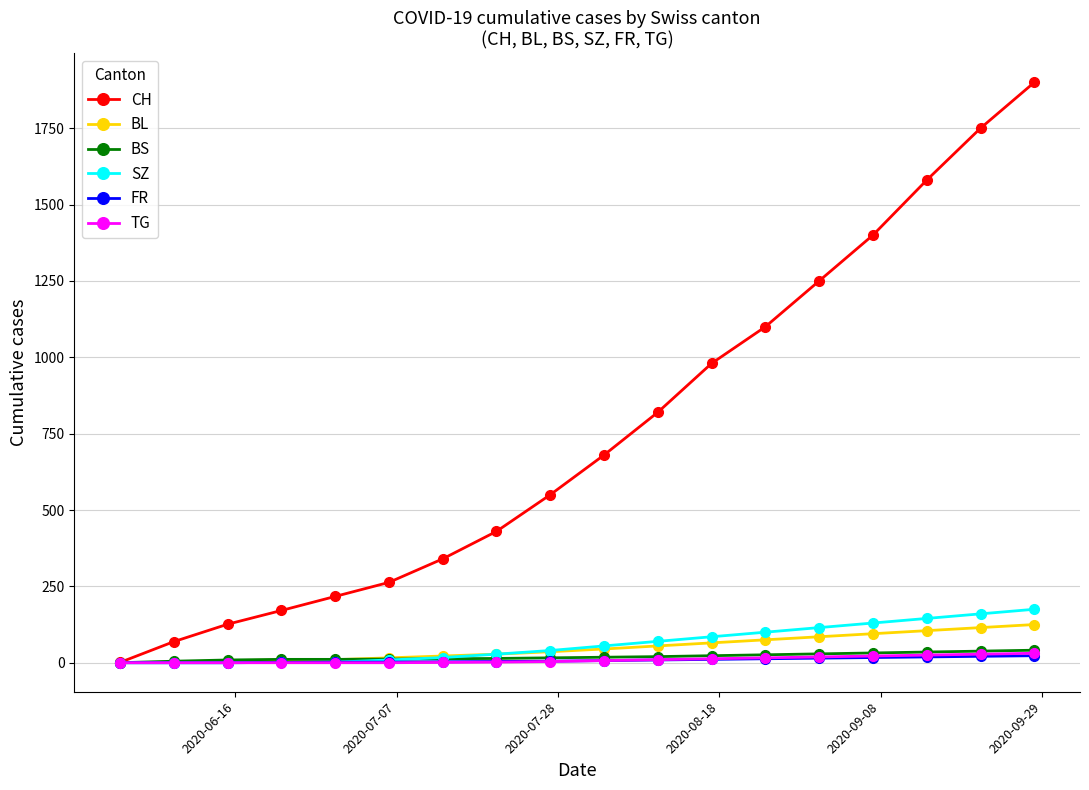

Which series has the largest range (max minus min)?

CH